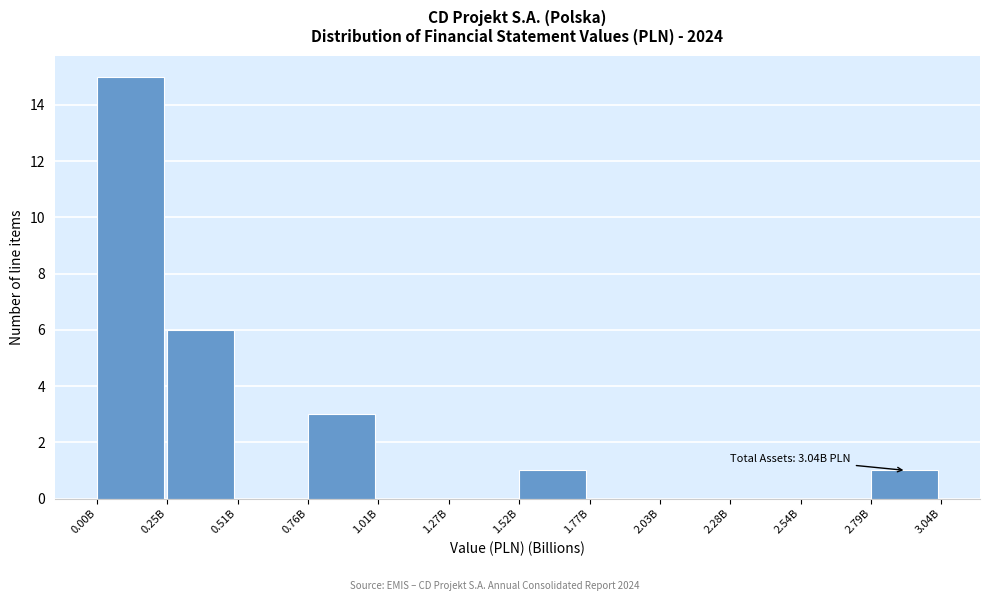

Reading left to right, list all the values displayed in this chart.

0.00B=15	0.25B=6	0.51B=0	0.76B=3	1.01B=0	1.27B=0	1.52B=1	1.77B=0	2.03B=0	2.28B=0	2.54B=0	2.79B=1